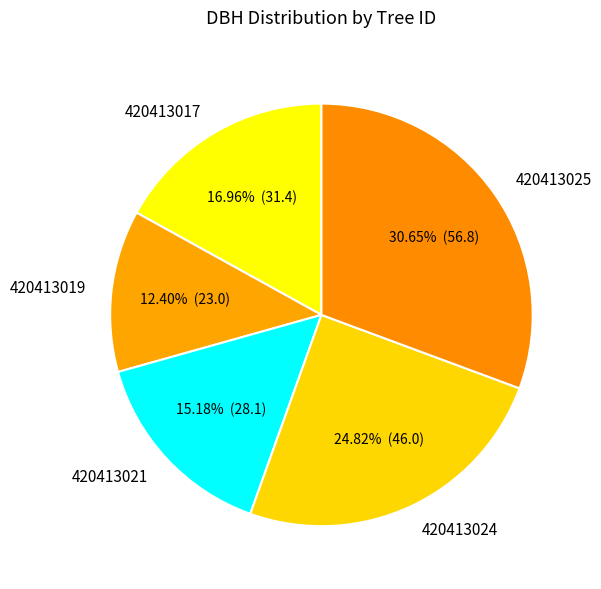

Between 420413019 and 420413024, which is larger?

420413024